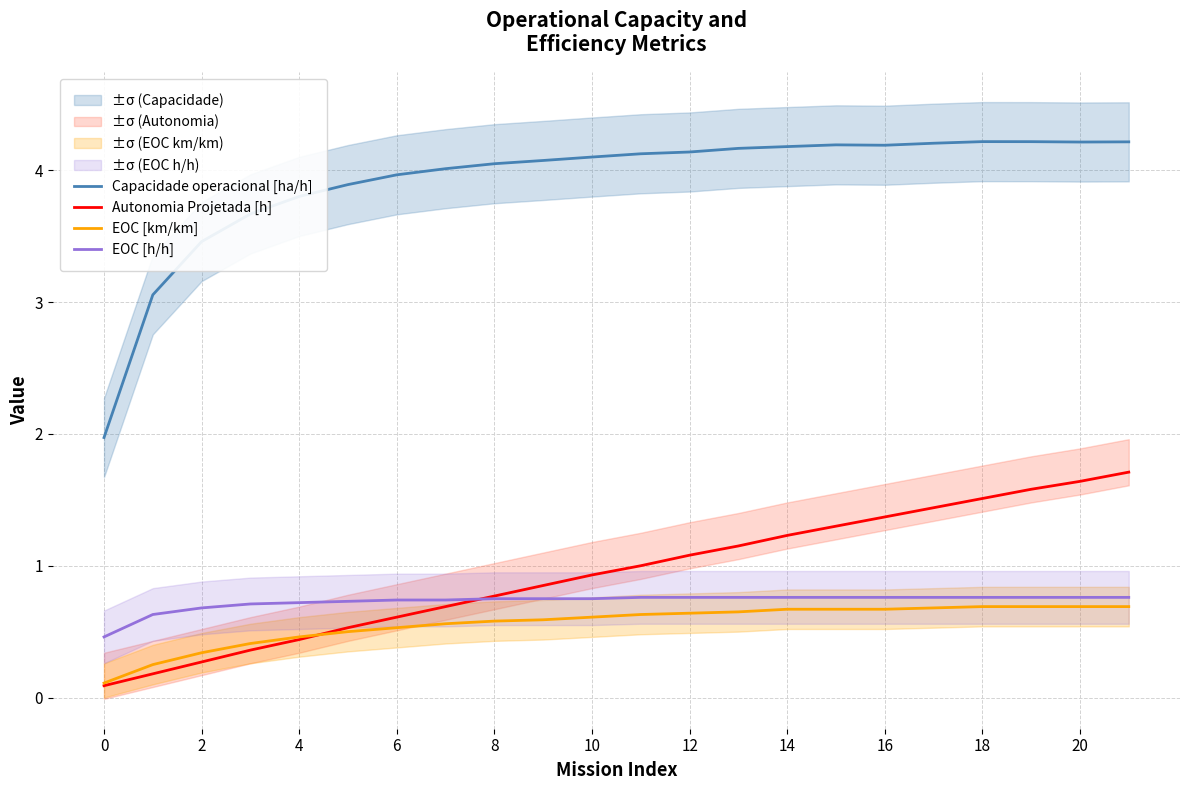

Rank the series by their maximum value, from lowest to highest.

EOC [km/km], EOC [h/h], Autonomia Projetada [h], Capacidade operacional [ha/h]